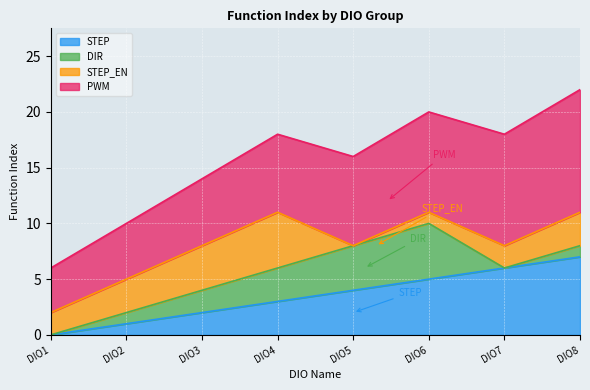

How many positive values does the DIR series have?

6